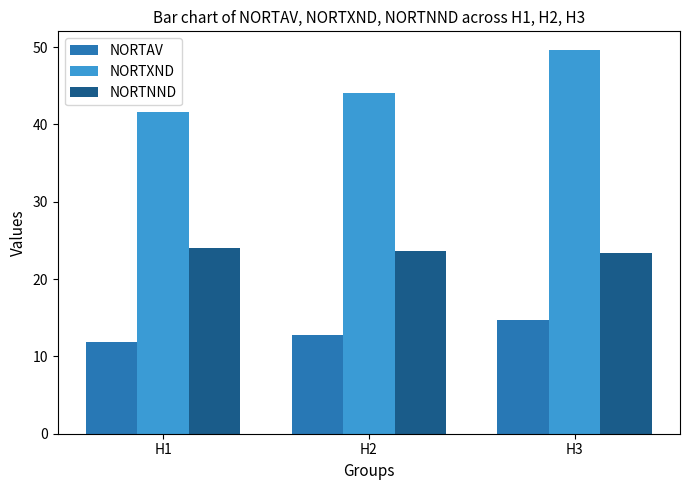

List the series in order of their overall mean, lowest first.

NORTAV, NORTNND, NORTXND